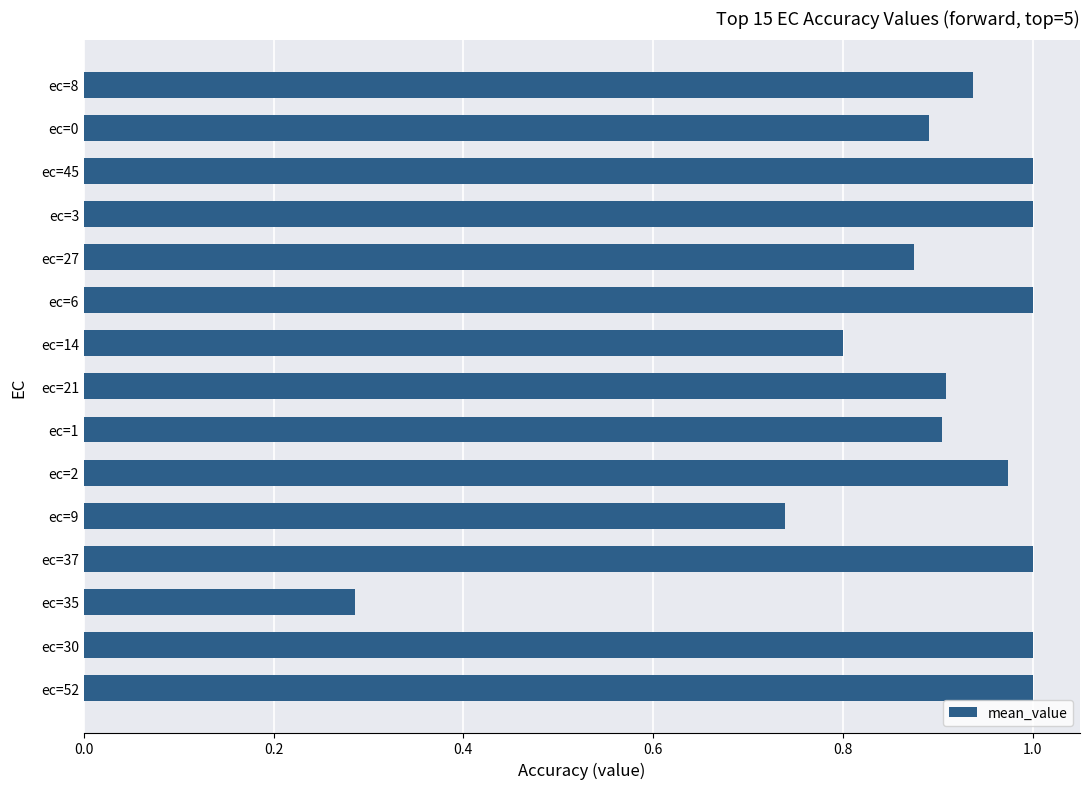

Where is the data nearest to the value 0?

ec=35